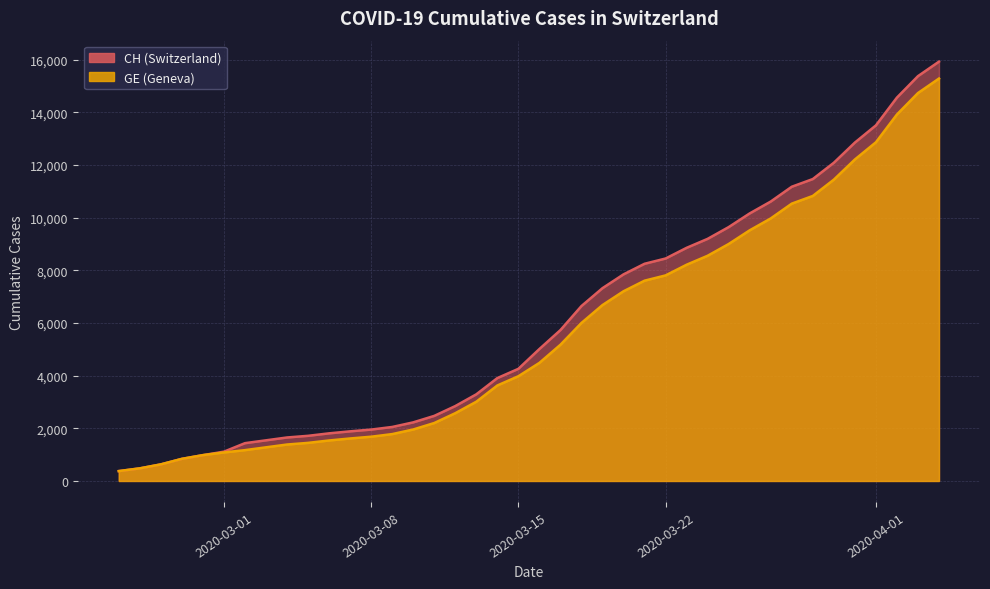

True or false: CH and GE intersect in this chart.

False